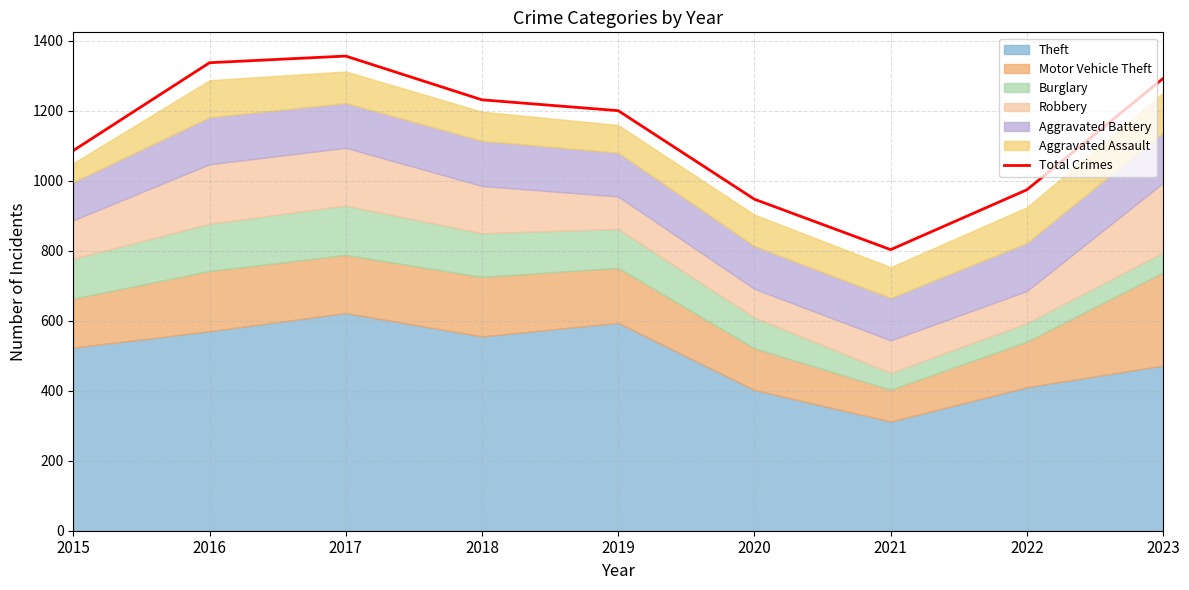

What is the sum of all values?

10226